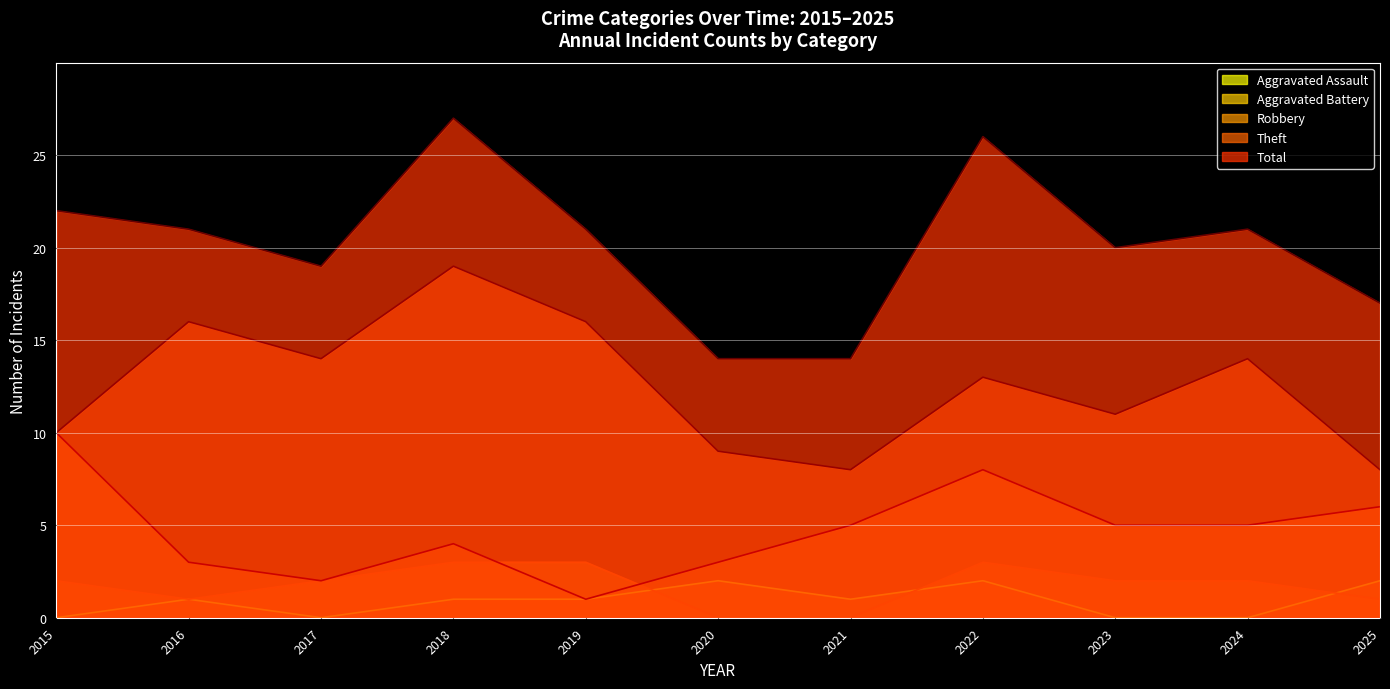

How many values in the Theft series exceed 13?

5